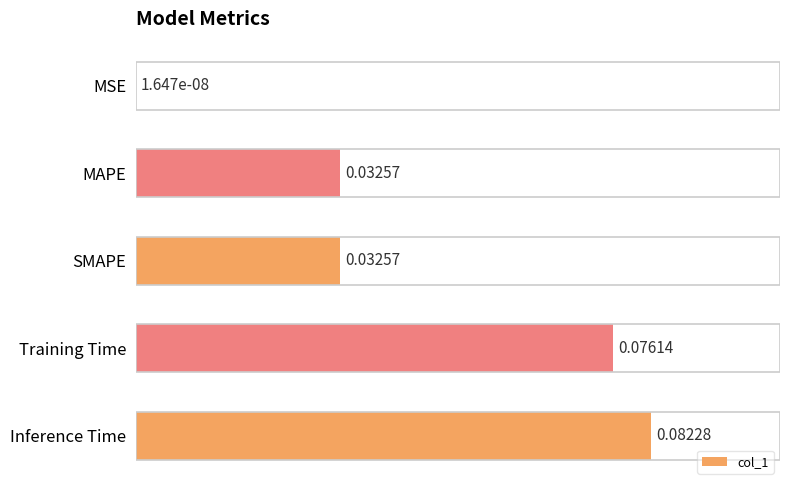

At which label is the value closest to 0?

MSE